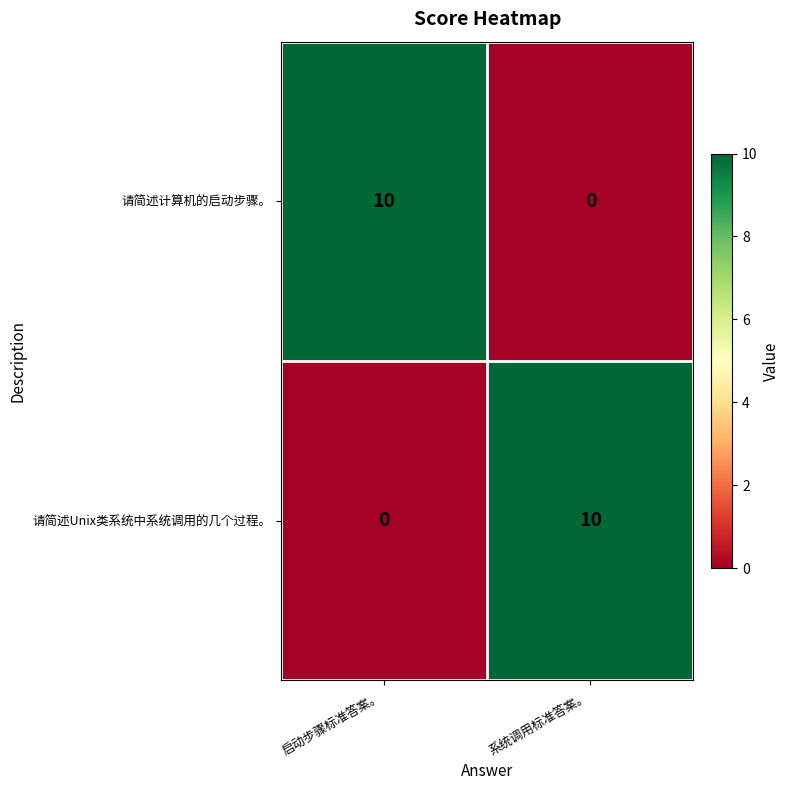

What is the difference between the maximum and minimum values in the 请简述计算机的启动步骤。 series?

10